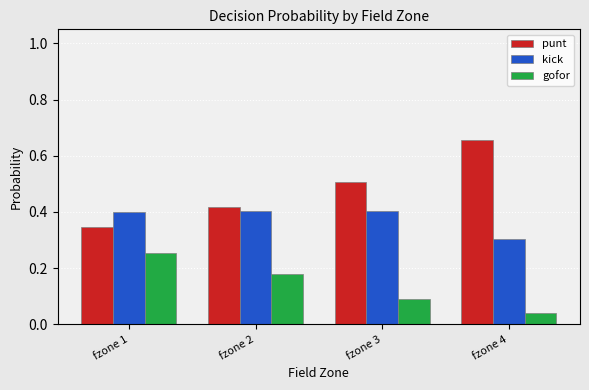

At which label does punt reach its peak?

fzone 4